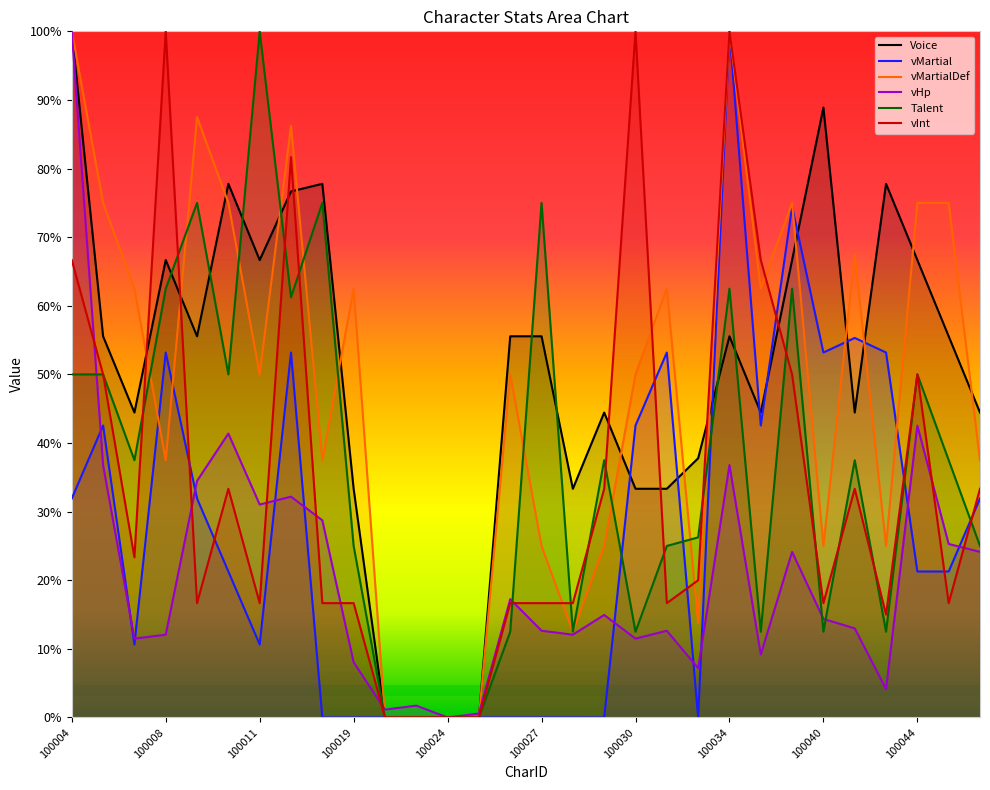

At which label does vHp first exceed 14?

100004